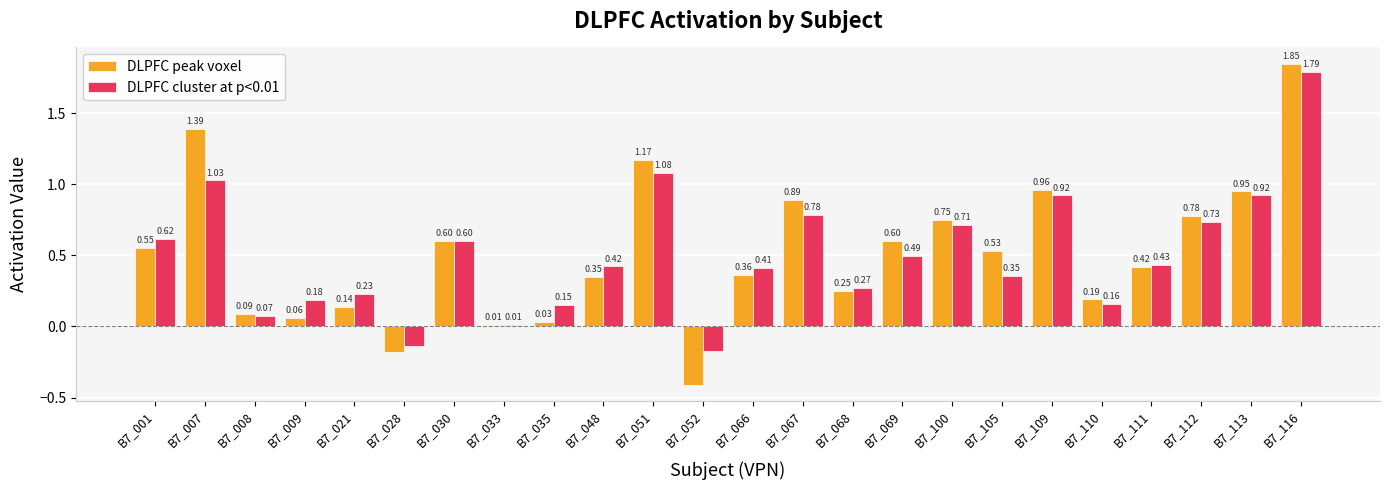

The value of DLPFC cluster at p<0.01 at B7_048 is 0.7. True or false?

False